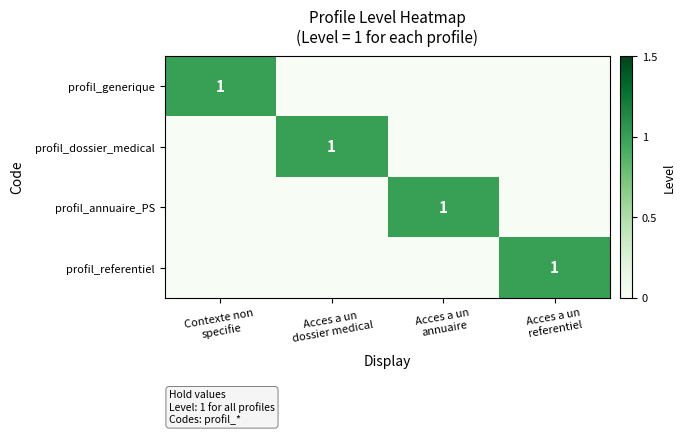

The profil_dossier_medical series shows 0 at Acces a un referentiel. True or false?

True